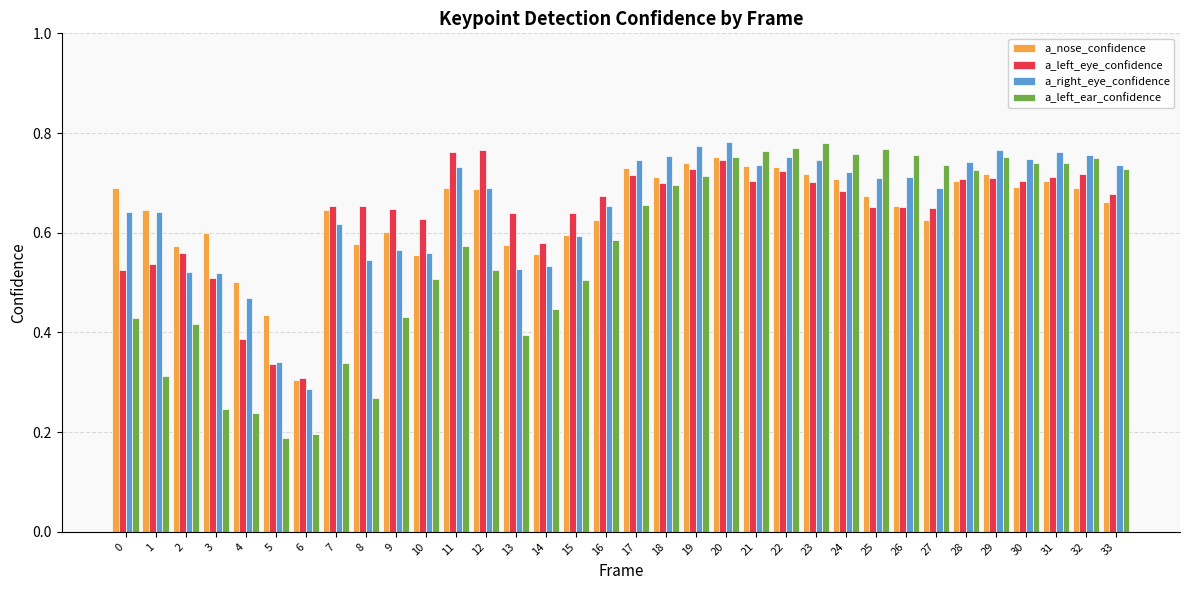

What is the difference between the highest and lowest values at 18?

0.1